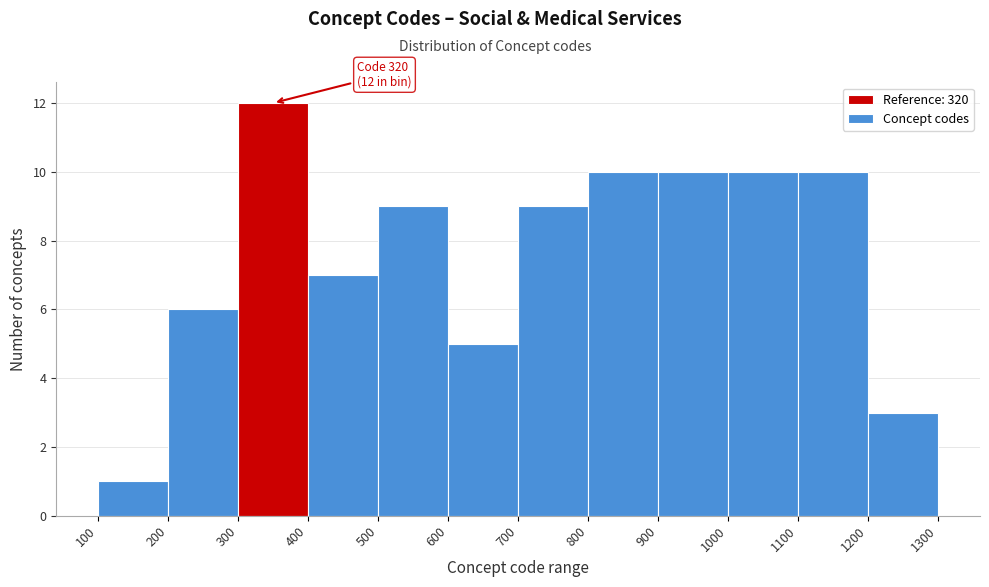

Over which range of the x-axis is the bar tallest?

300 to 400